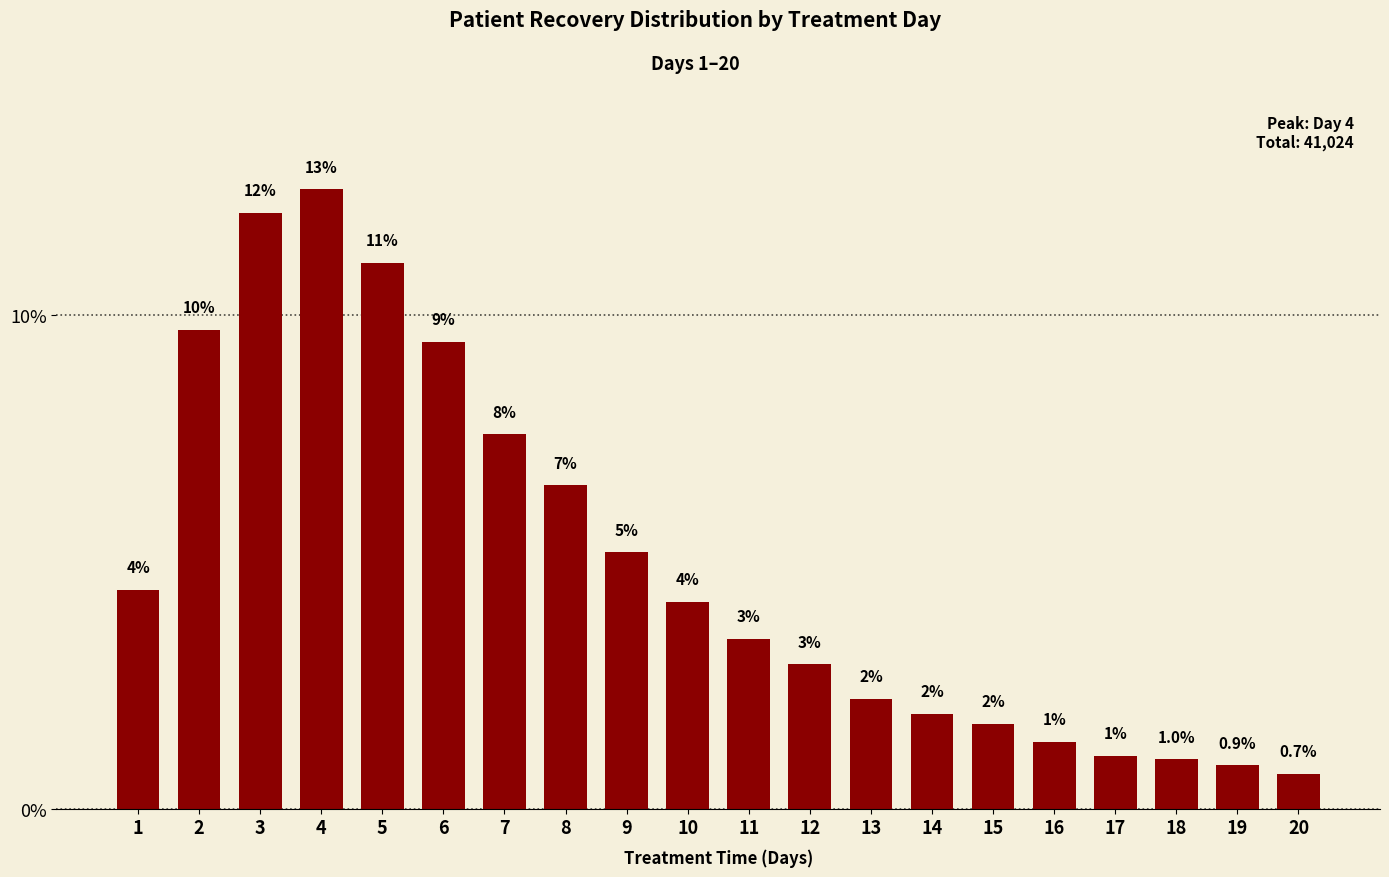

The chart shows a value of 4.0 at 12. True or false?

False